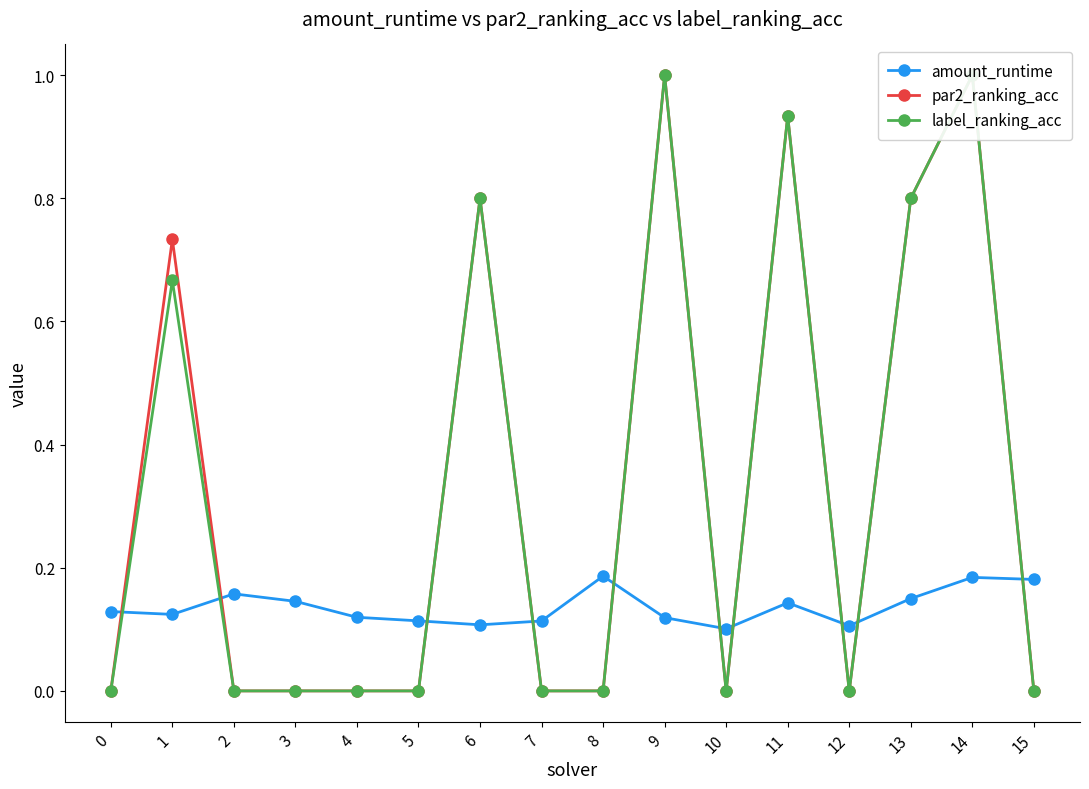

Which series has the widest spread of values?

par2_ranking_acc